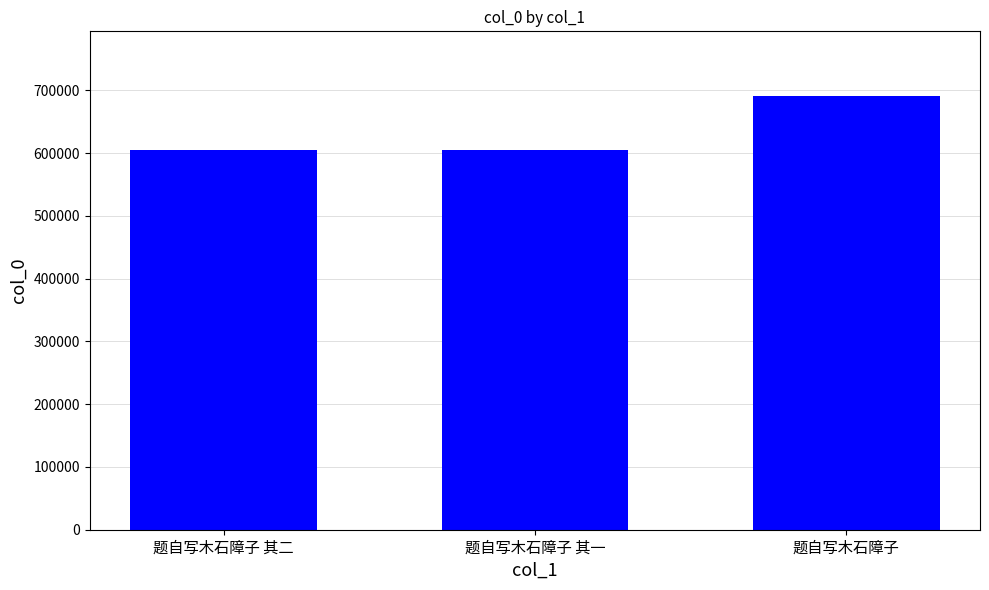

At which label is the value closest to 648036?

题自写木石障子 其二